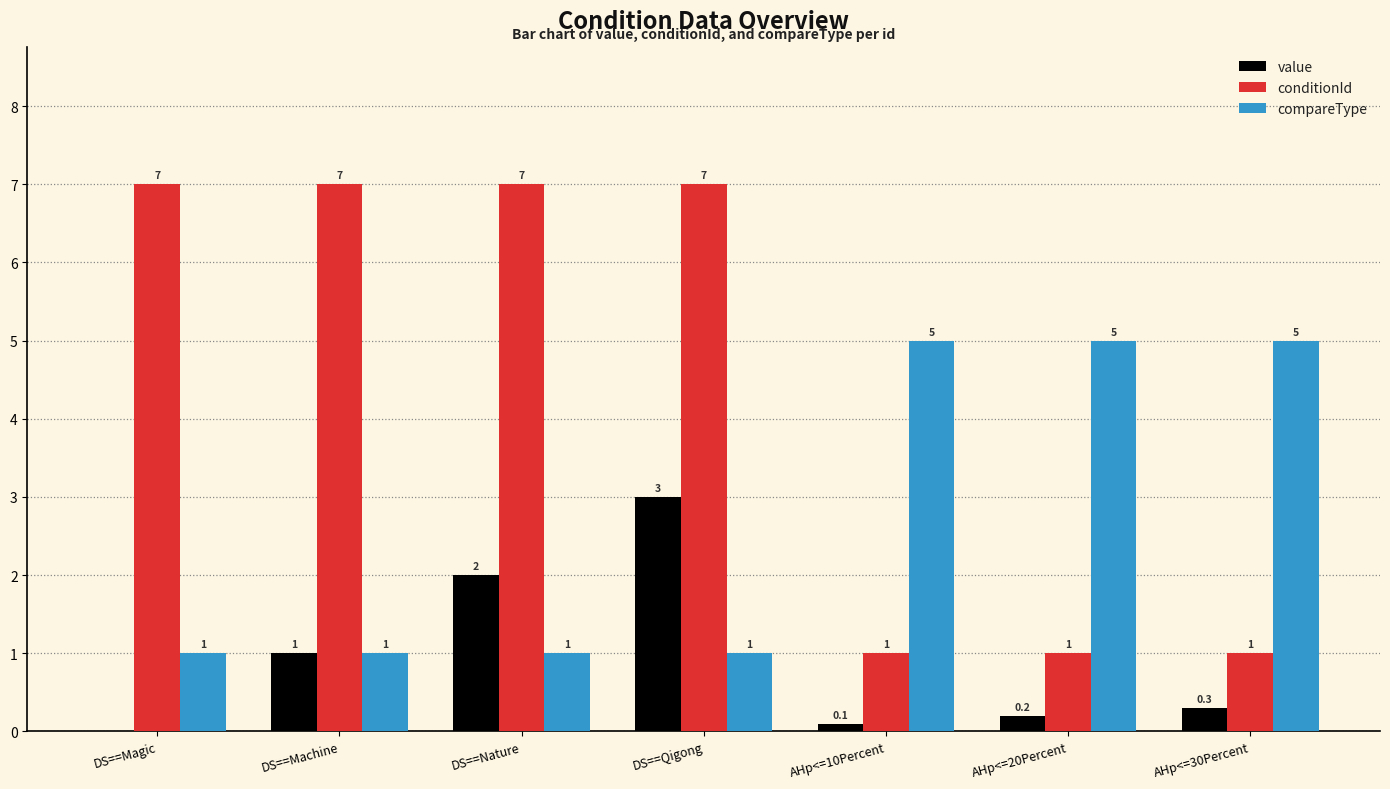

How many groups of bars are there?

7